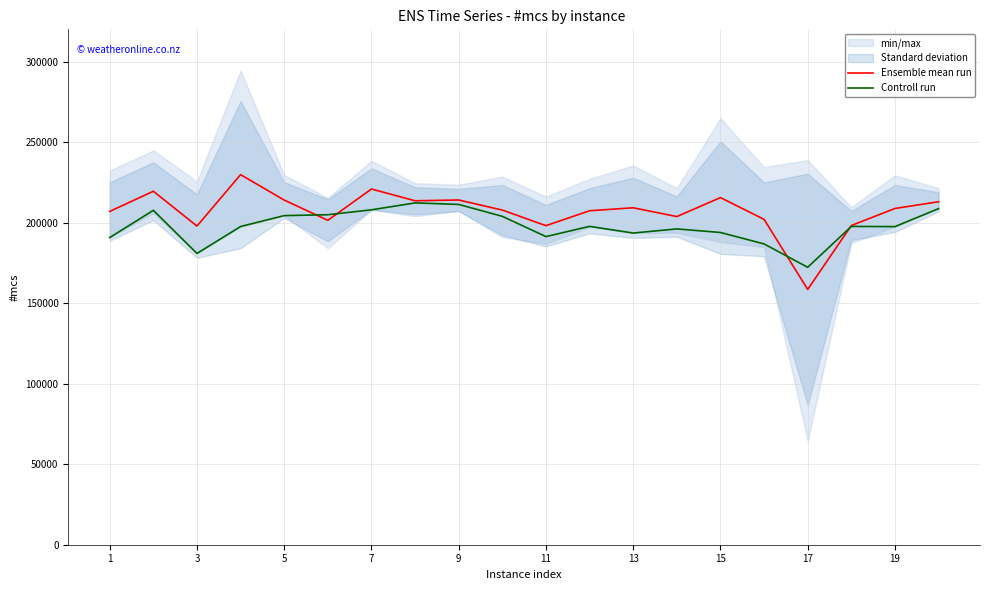

At how many categories does at least one series exceed 219452?

3